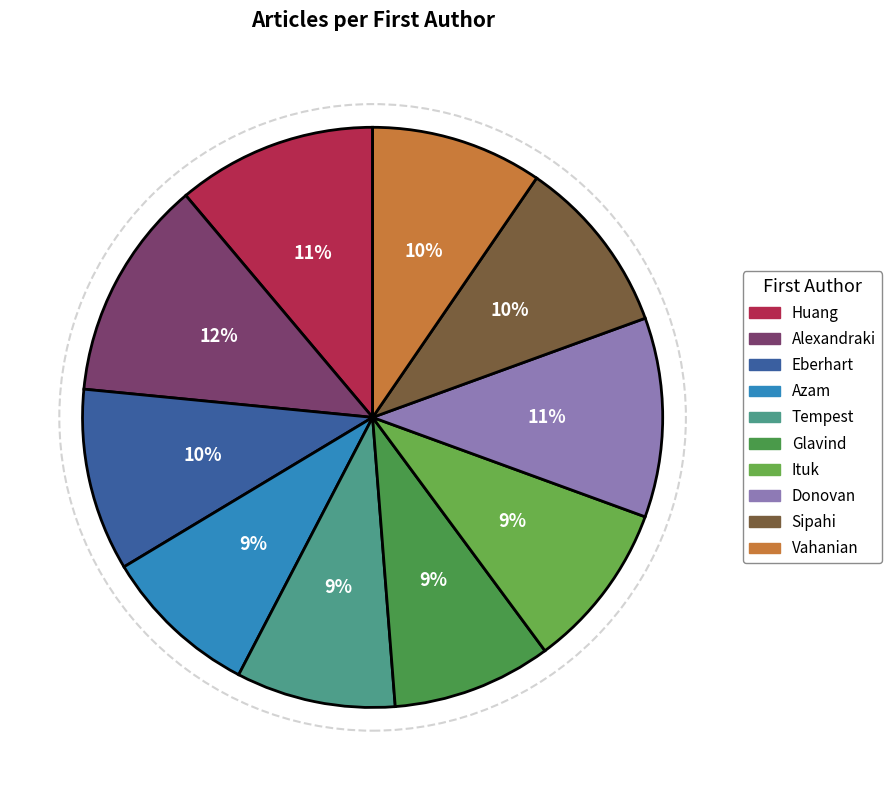

Which category has the biggest portion of the pie?

Alexandraki